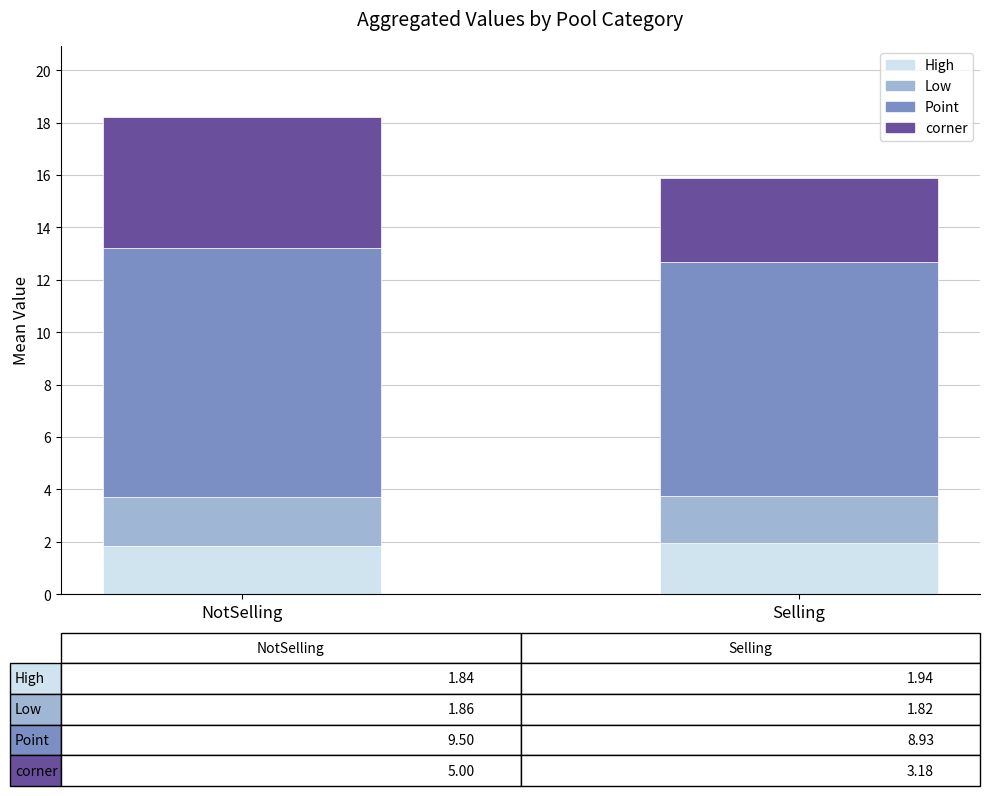

What is the sum of all High values?

3.8